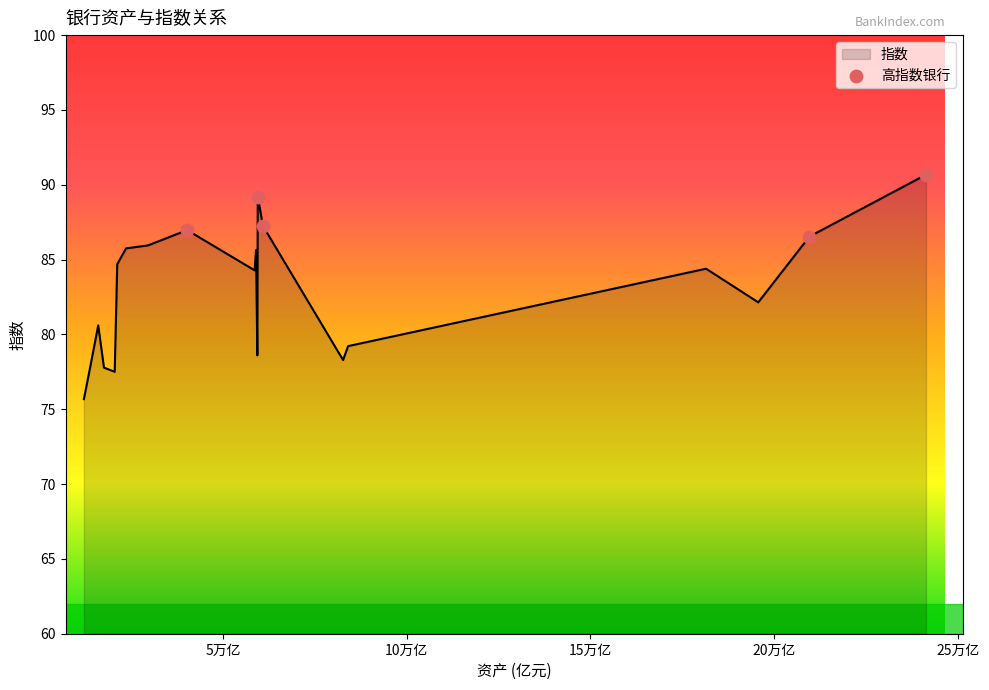

What is the difference between the maximum and minimum values?

15.0